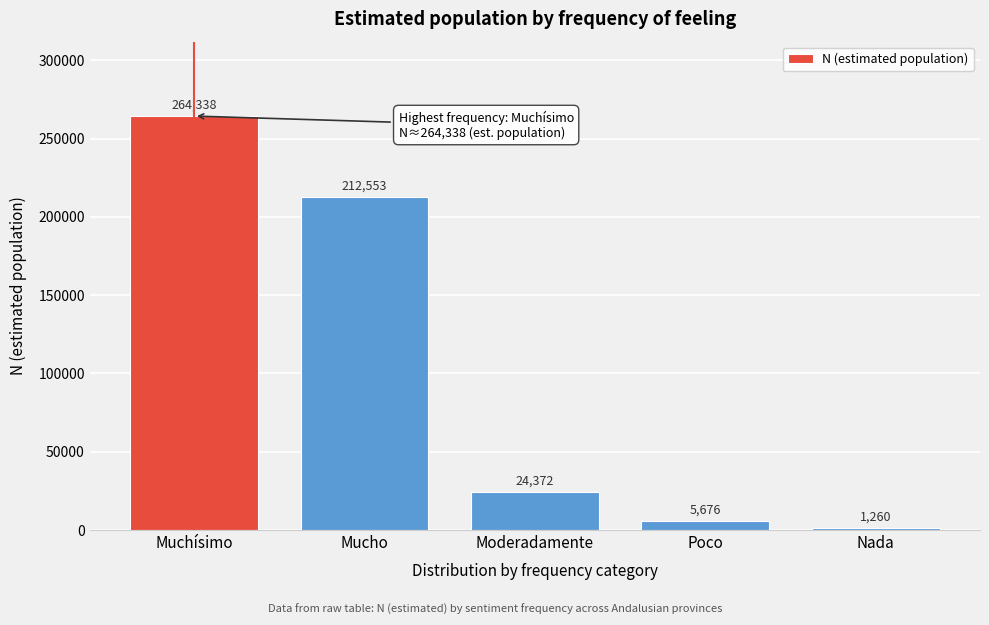

Reading left to right, what are all the values shown in this chart?

264338	212553	24372	5676	1260